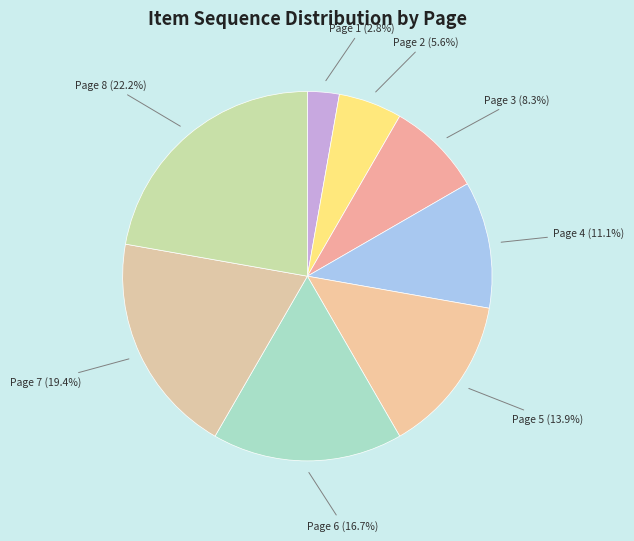

What is the smallest slice in the pie chart?

Page 1